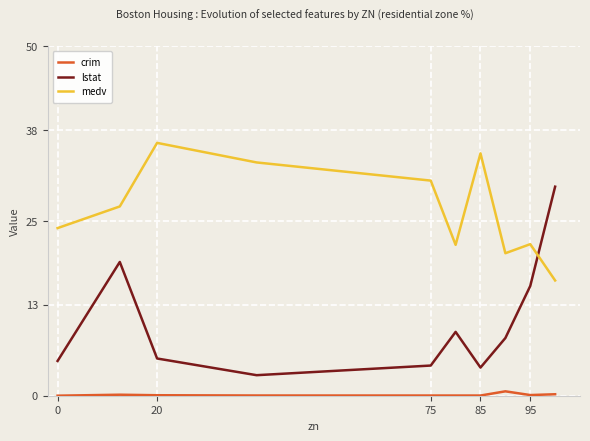

True or false: lstat and crim intersect in this chart.

False